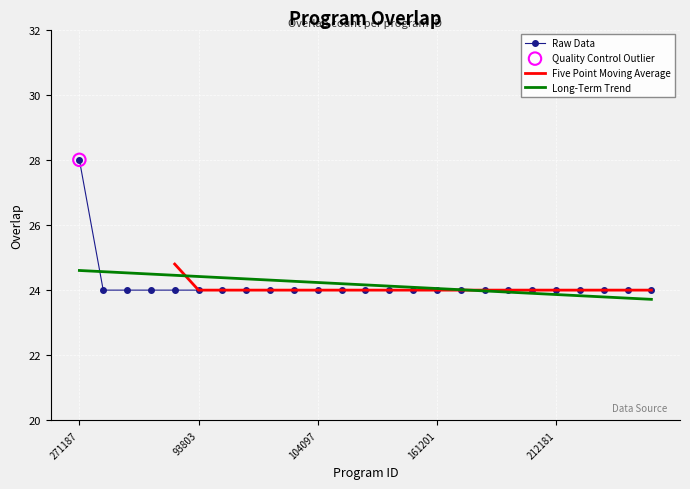

Between 4130 and 104097, which is larger?

4130